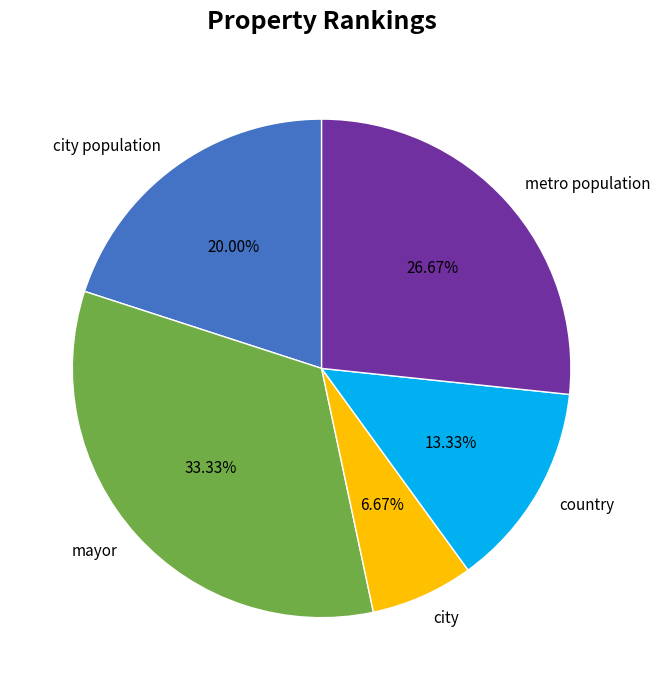

To the nearest percent, what percentage of the pie is mayor?

33%